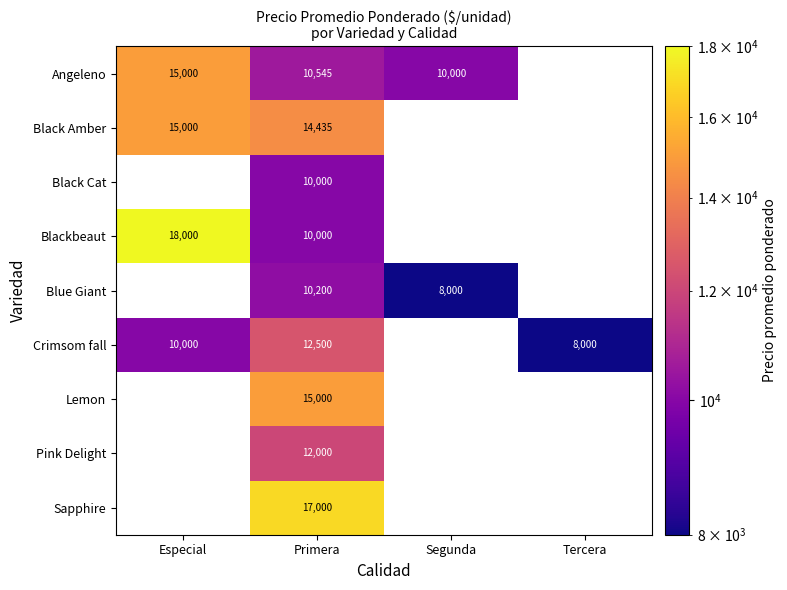

The value of Sapphire at Primera is 17000. True or false?

True